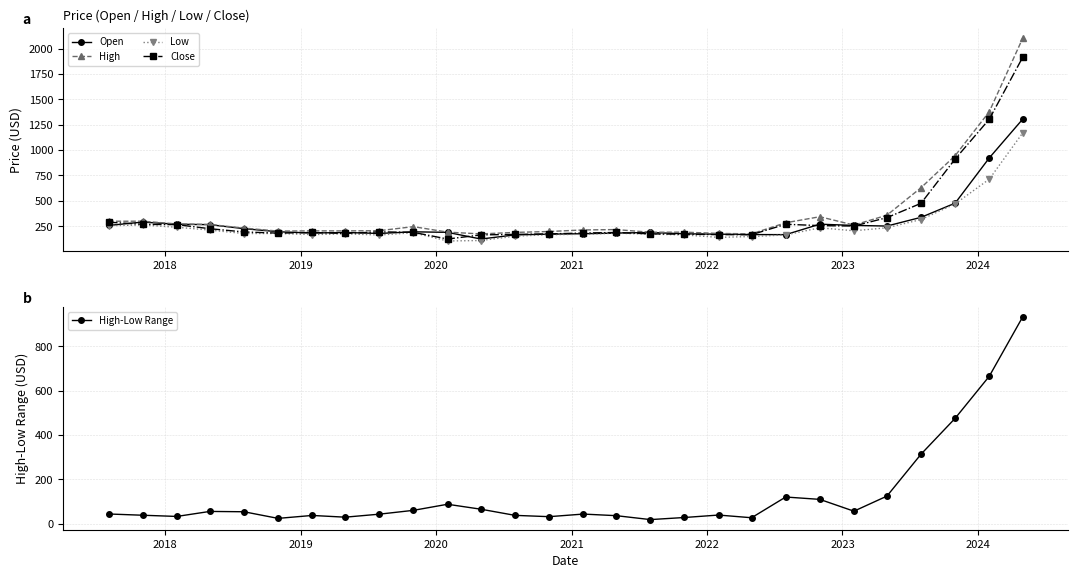

How many lines are shown in the chart?

5